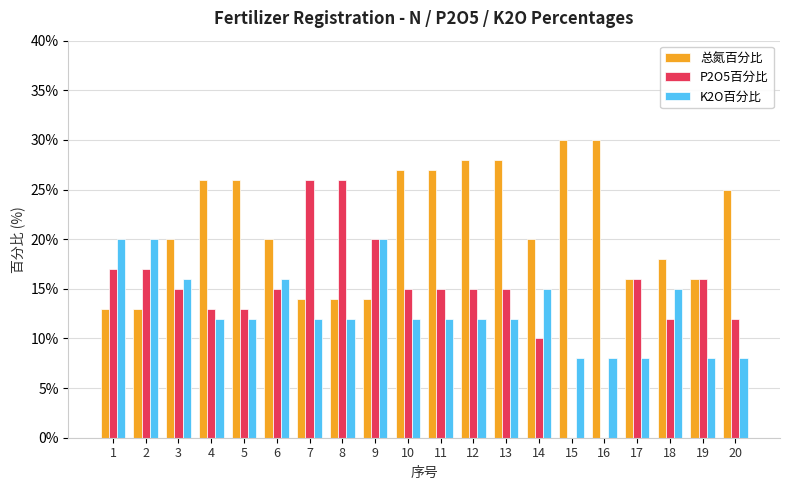

What is the value of the P2O5百分比 bar at the 18th from the left?

0.1